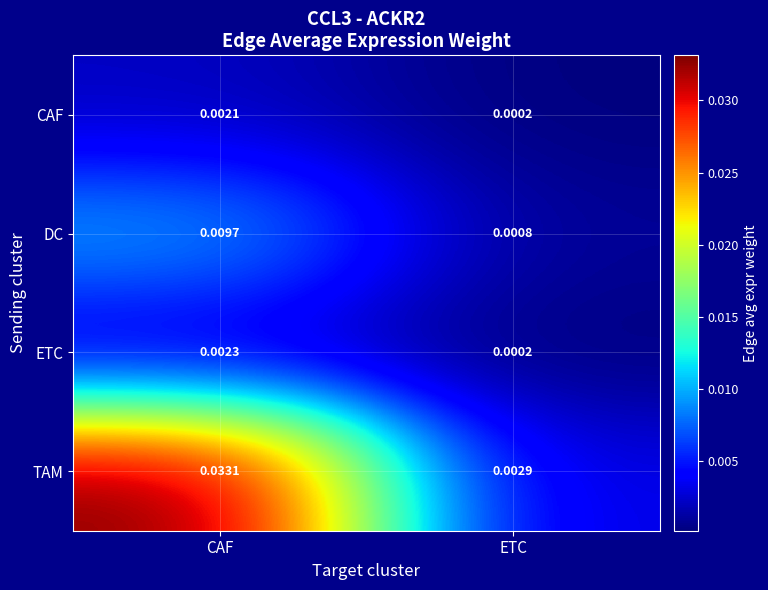

At CAF, list the series in order from smallest to largest.

CAF, ETC, DC, TAM